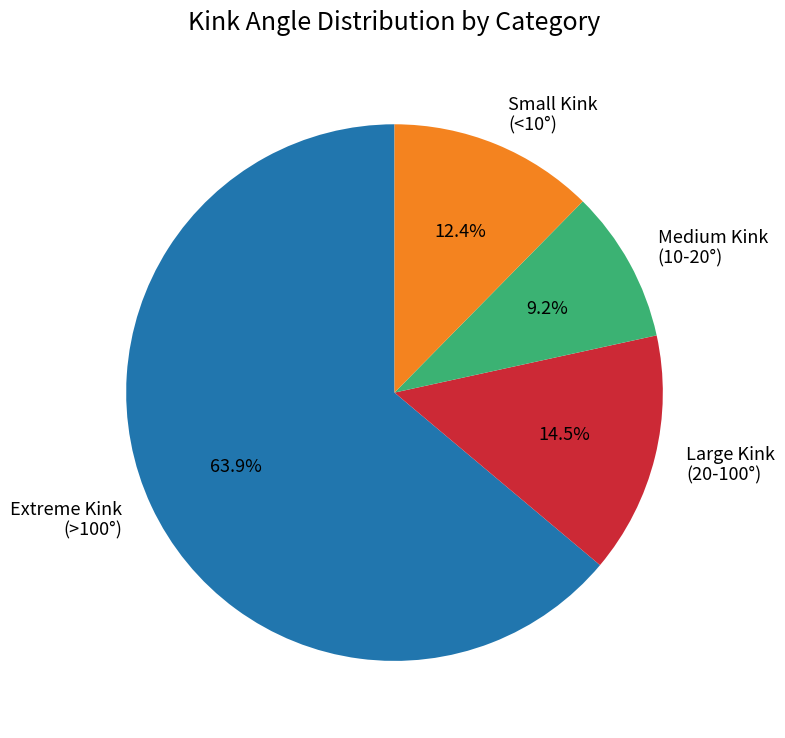

Rank the categories by value from highest to lowest.

Extreme Kink (>100°), Large Kink (20-100°), Small Kink (<10°), Medium Kink (10-20°)